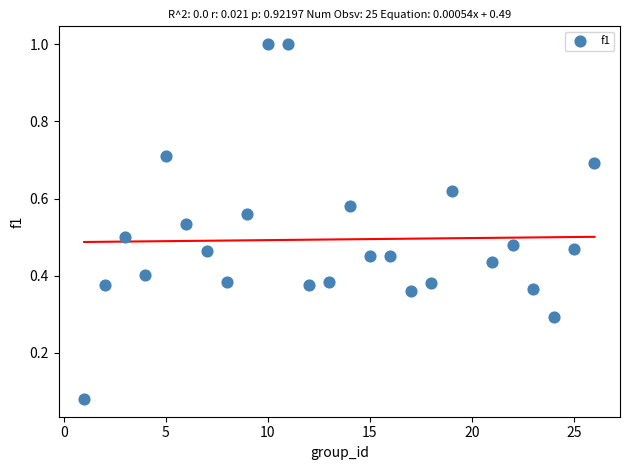

What is the range of Y values (max minus min)?

0.9